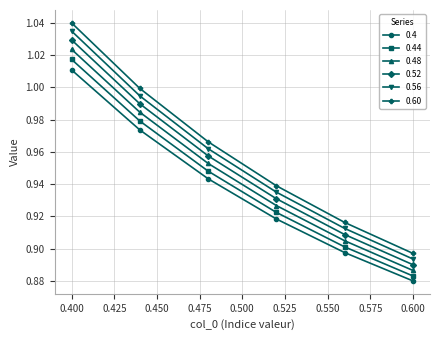

What is the difference between the maximum and minimum values in the 0.56 series?

0.1